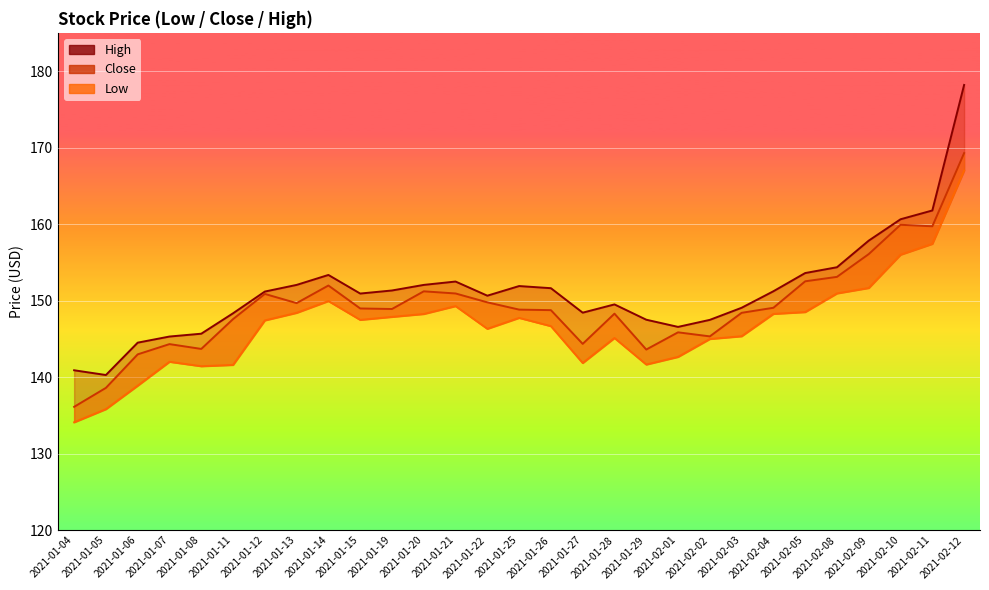

At how many categories does at least one series exceed 143?

27